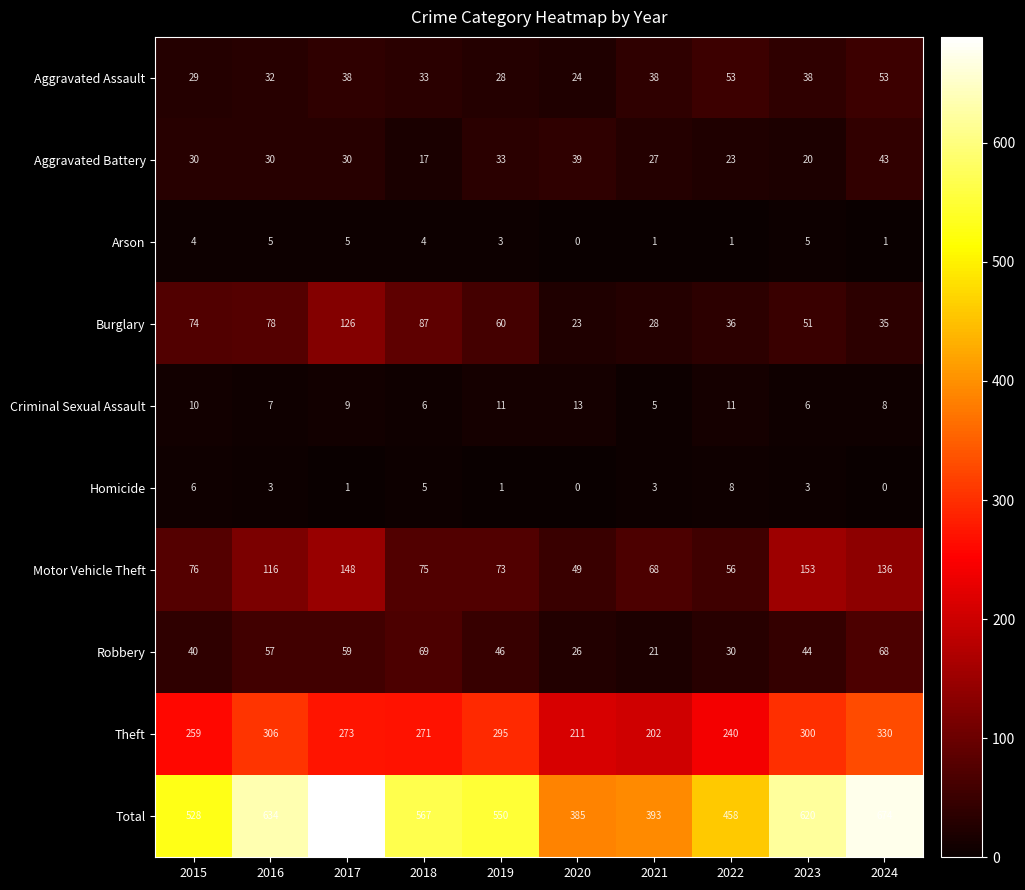

Count the number of data series in this chart.

10